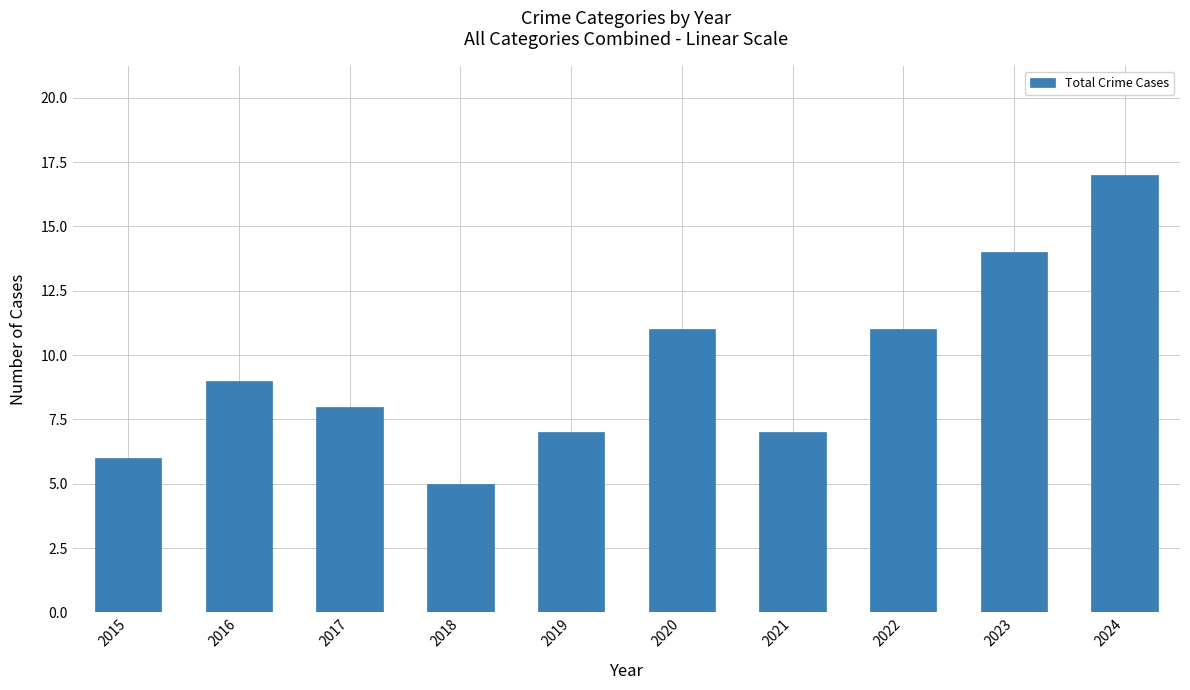

The chart shows a value of 12 at 2021. True or false?

False